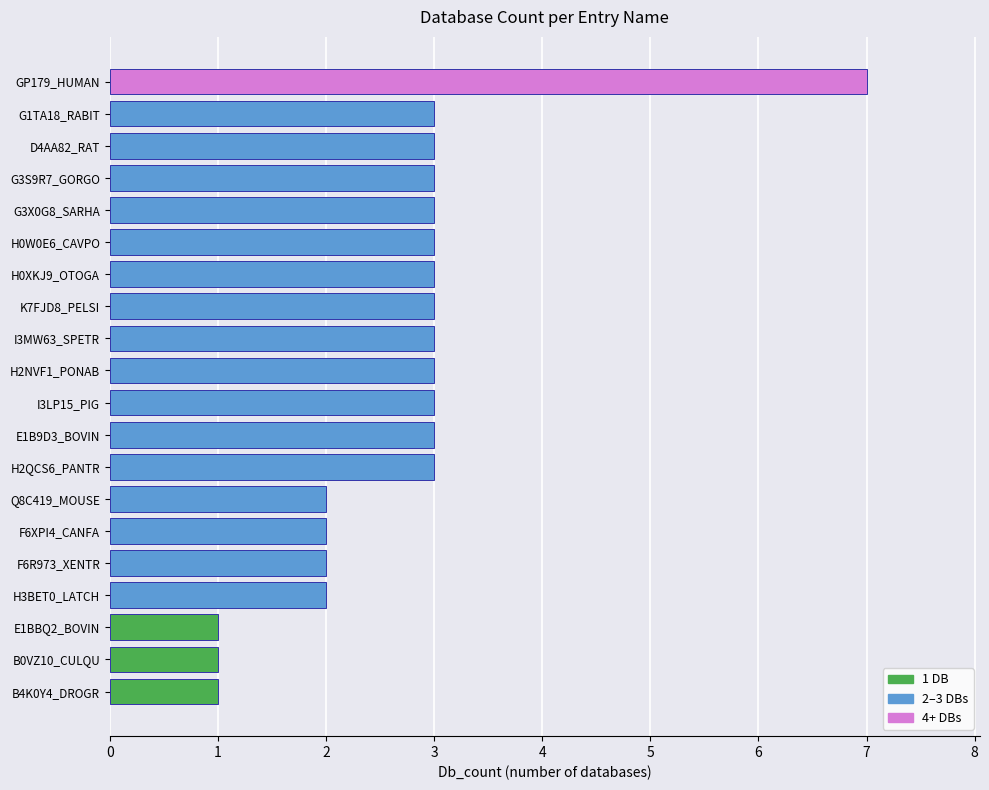

What is the average value?

3